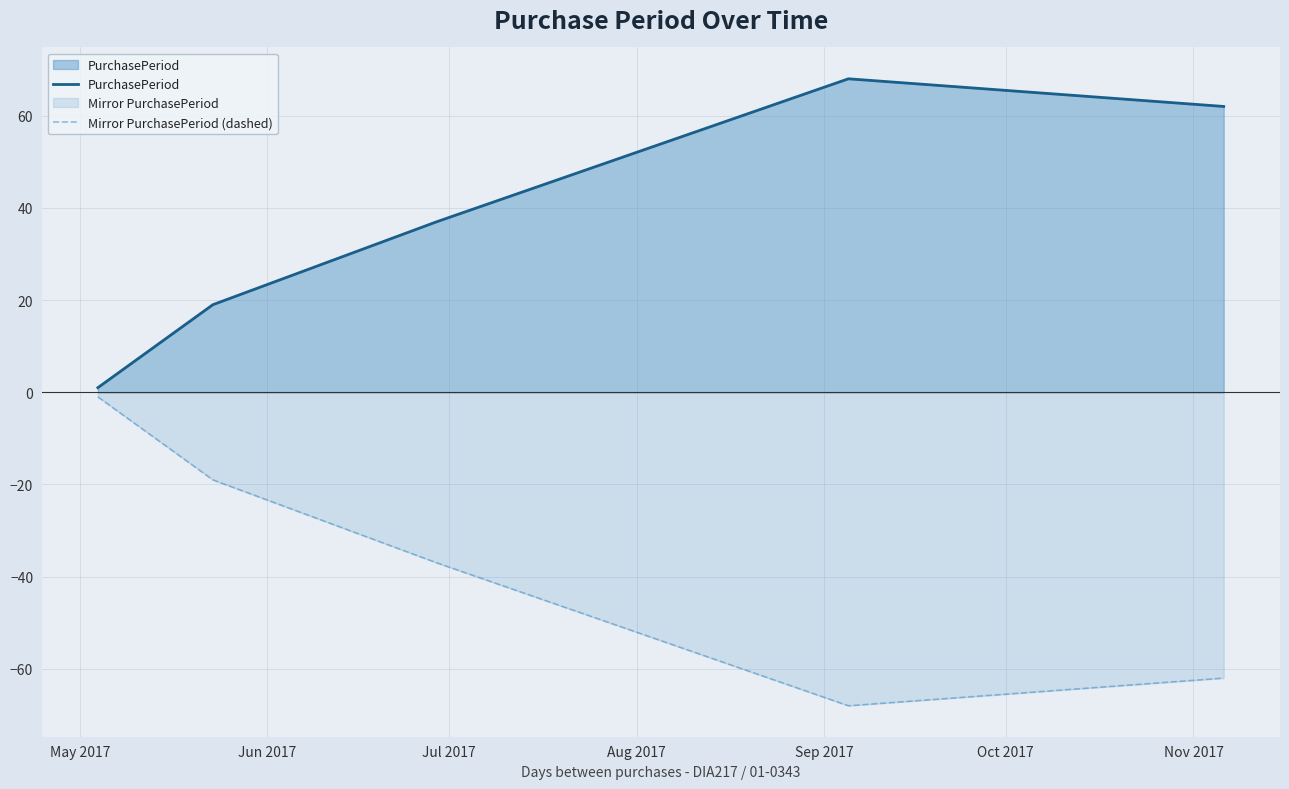

Which series has the largest total across all categories?

PurchasePeriod